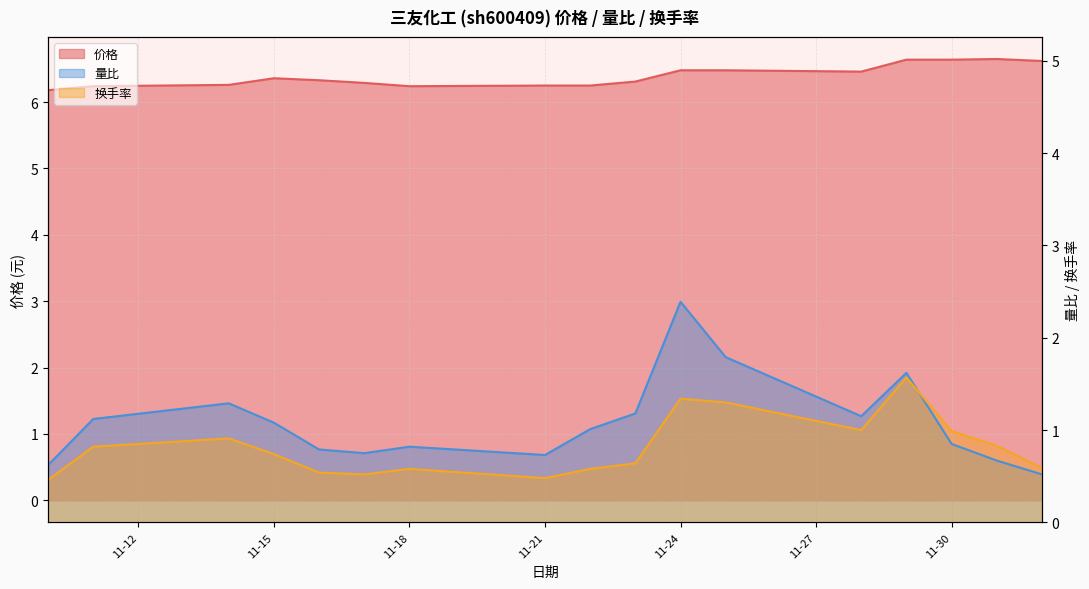

What is the total value across all series at 2022-11-28?

8.6